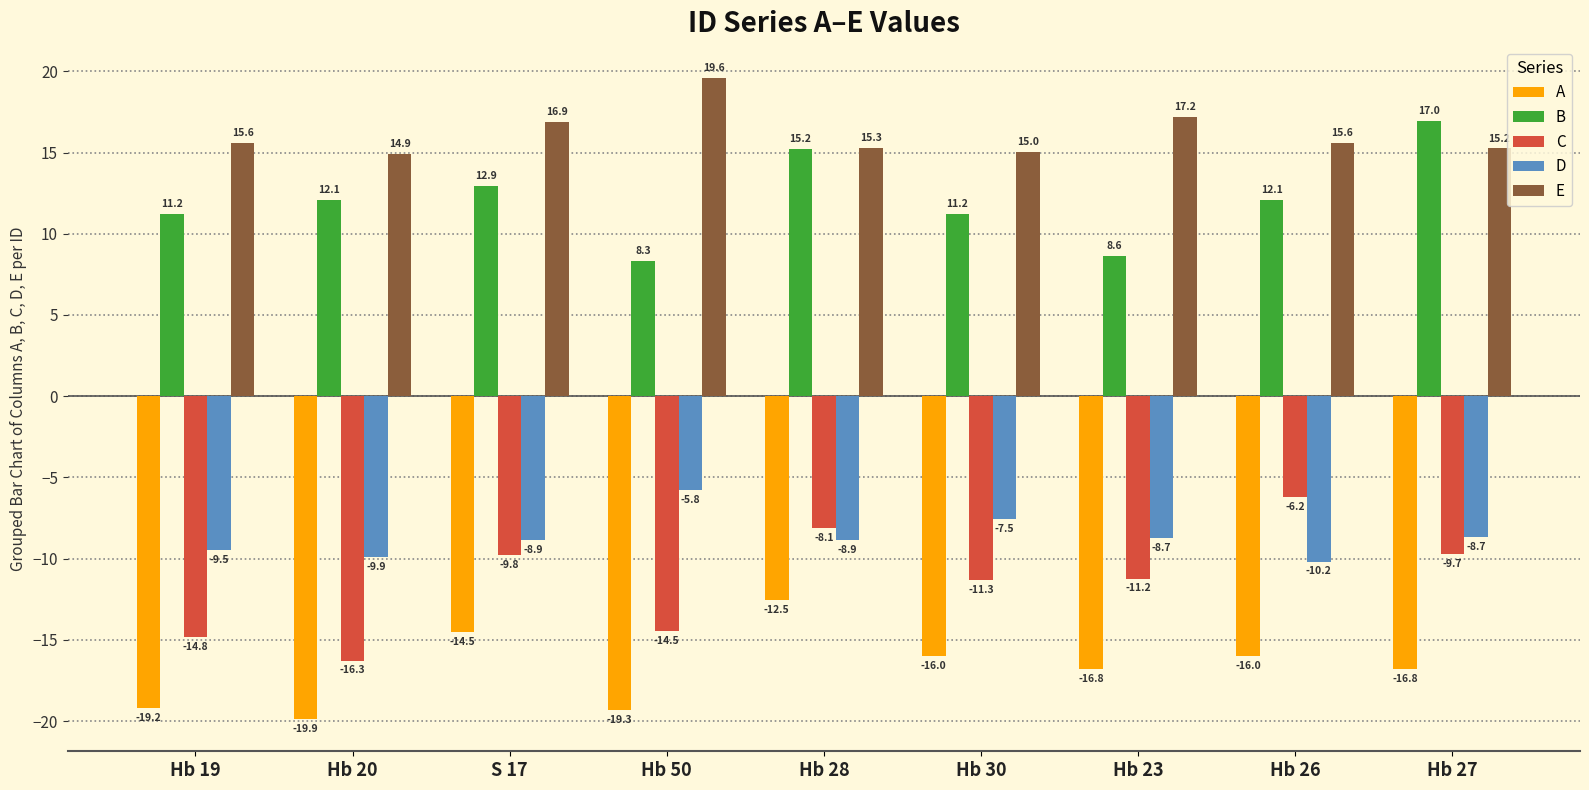

Is it true that D equals -8.7 at Hb 23?

True